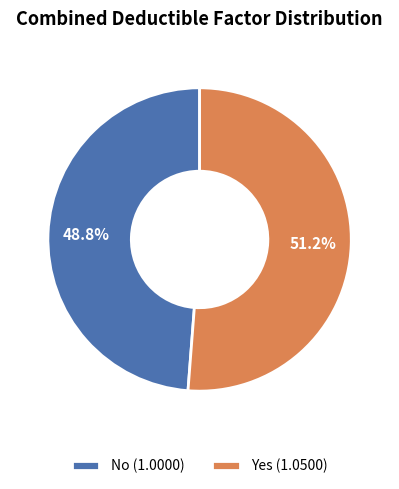

What is the smallest slice in the pie chart?

No